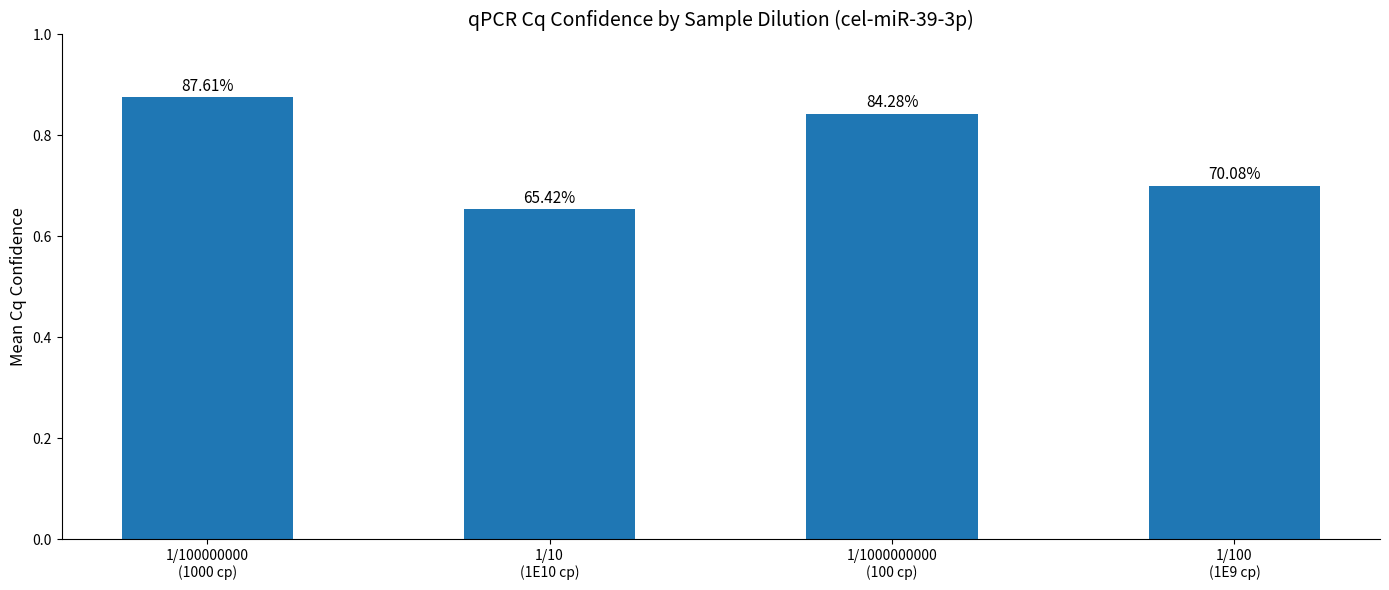

What is the difference between the maximum and second lowest values?

0.2